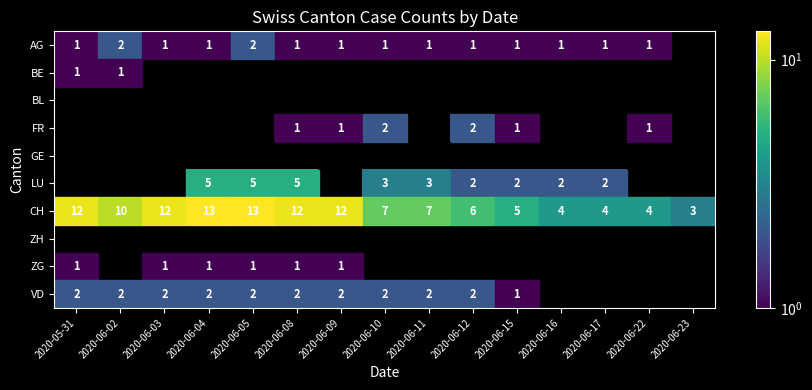

Rank the series at 2020-06-12 from highest to lowest value.

BE, BL, FR, GE, CH, LU, AG, ZH, ZG, VD